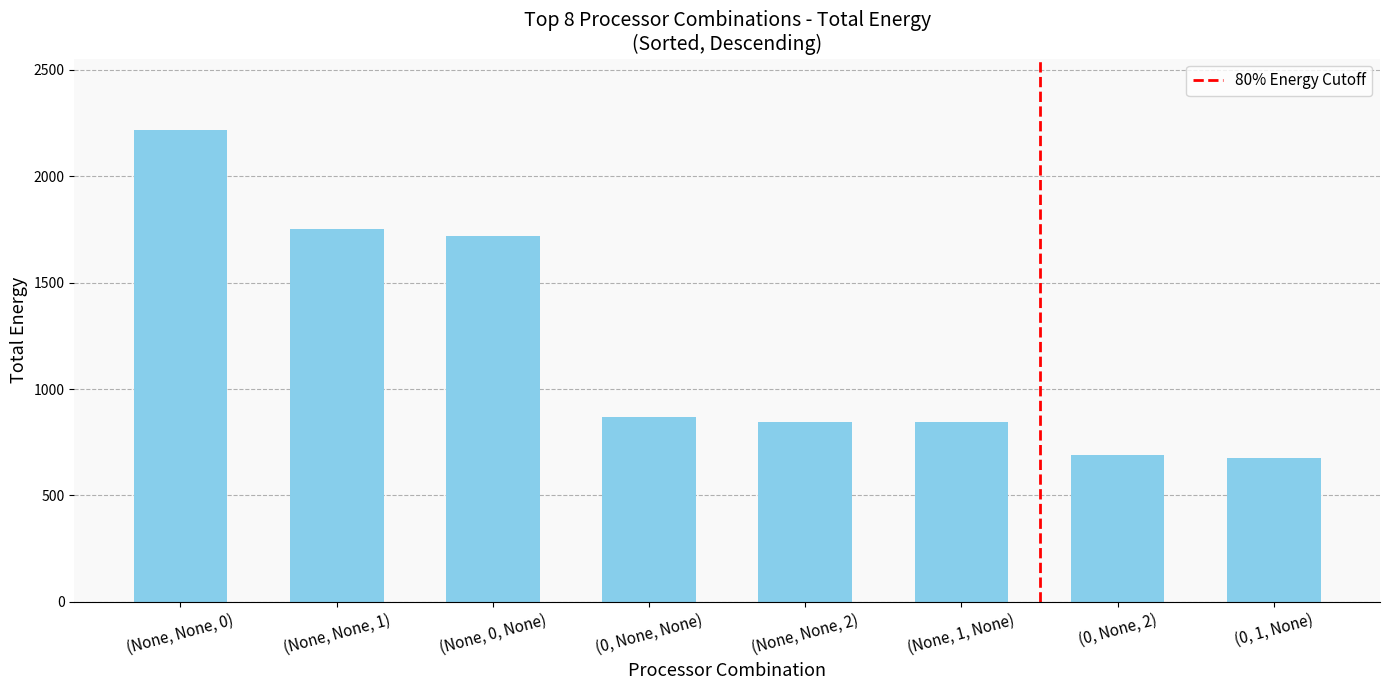

True or false: the data shows 410.1 at (0, None, 2).

False